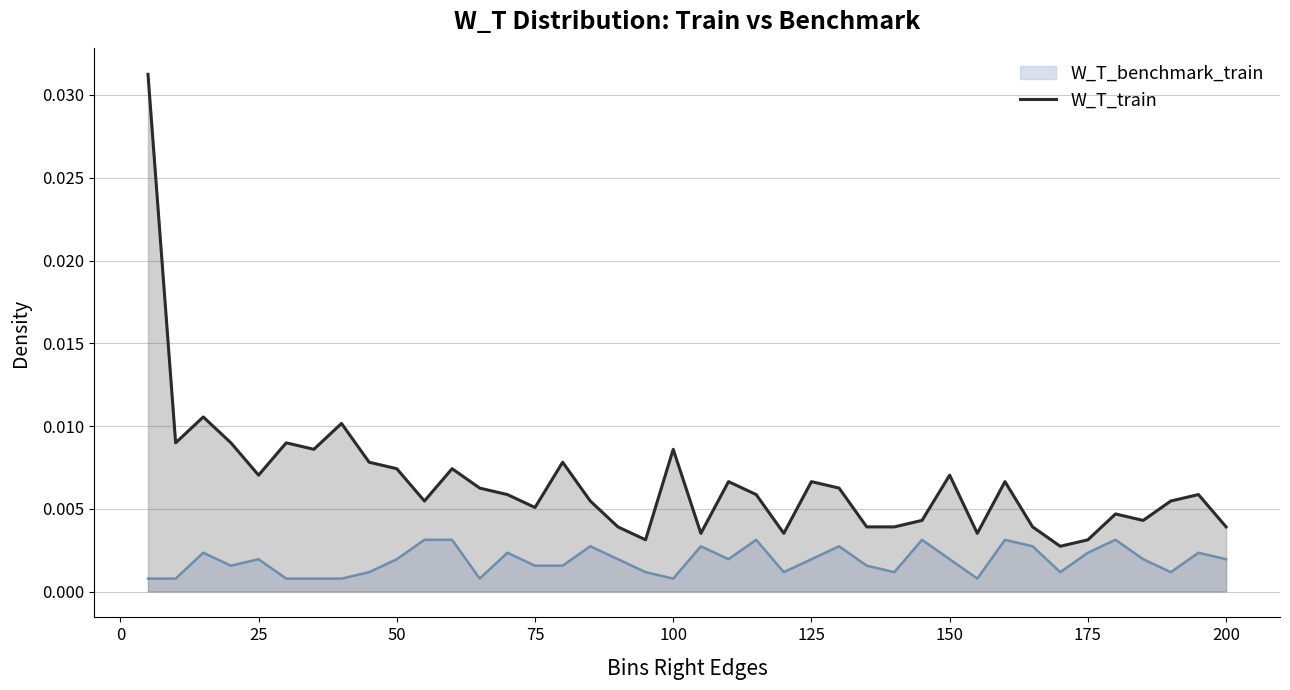

What is the sum of all values?

0.3